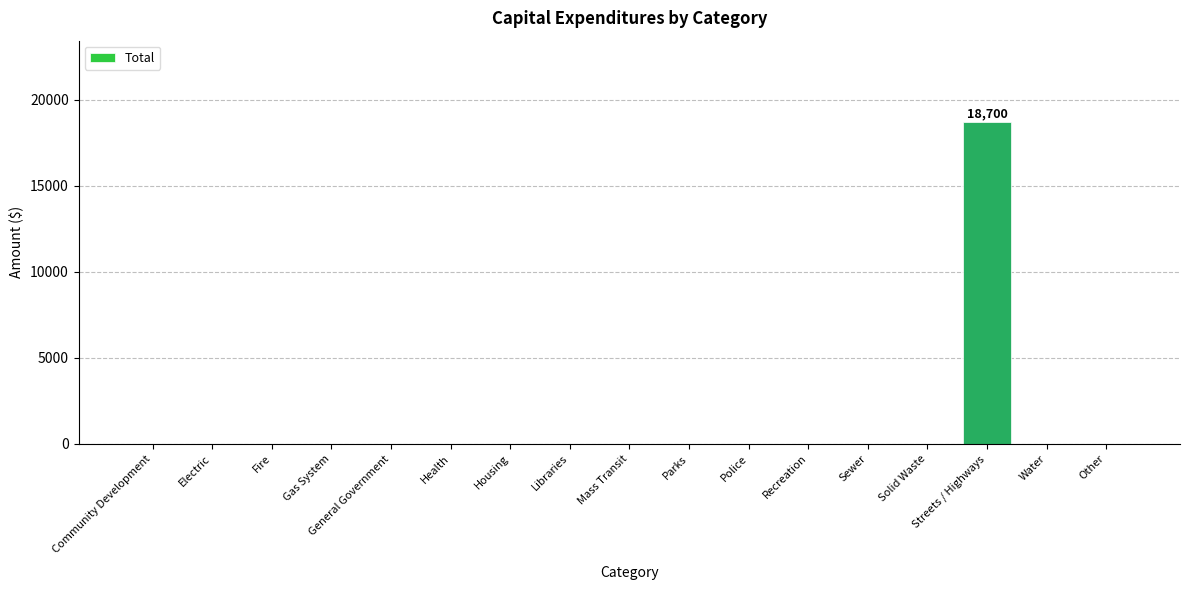

Is it true that the value at Recreation is 8385?

False